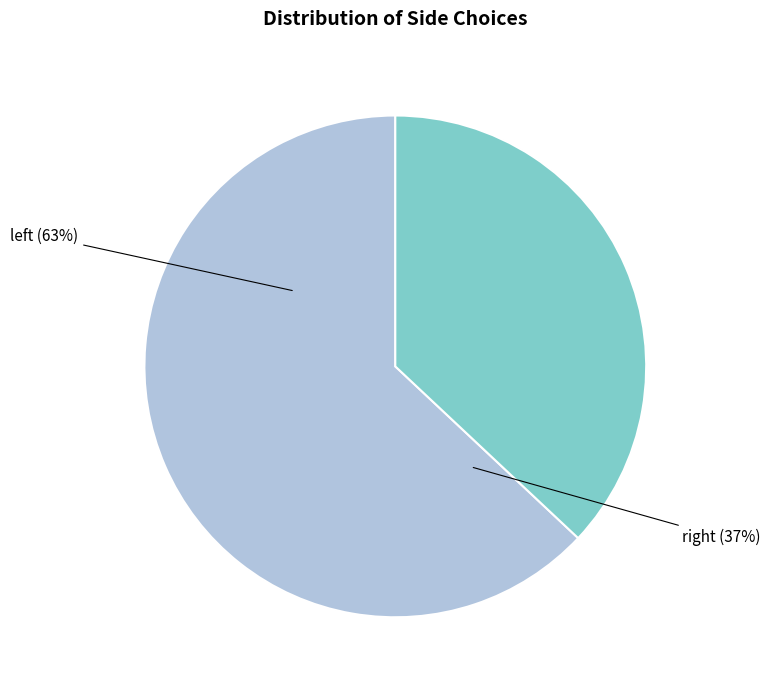

How many segments does this pie chart have?

2